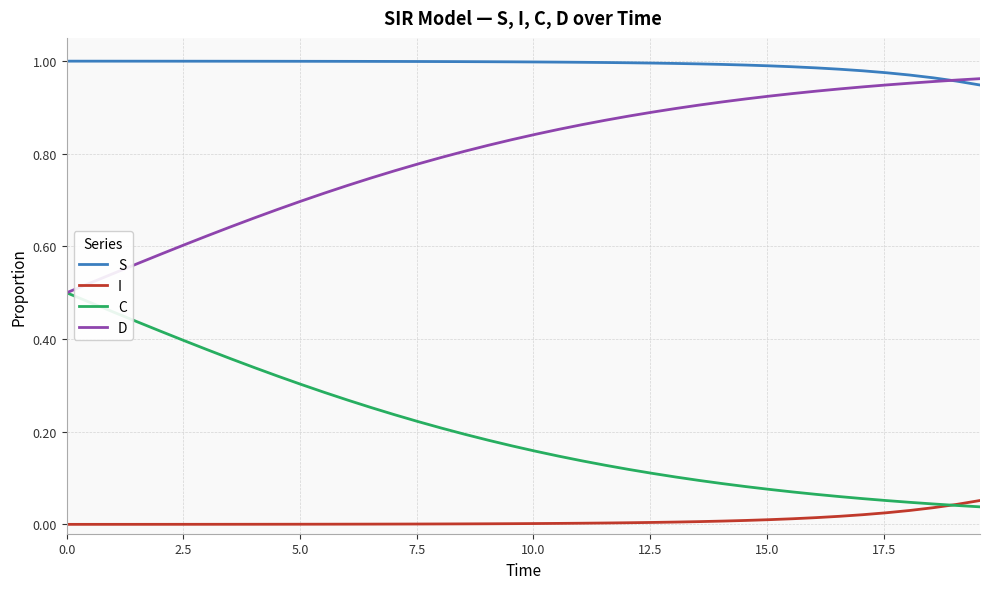

Which series has the largest total across all categories?

S